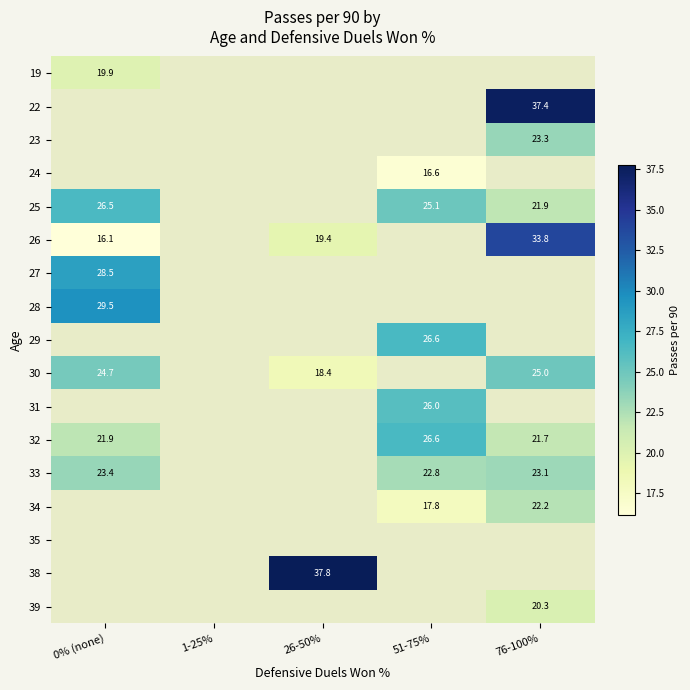

What is the minimum value shown in the chart?

16.1